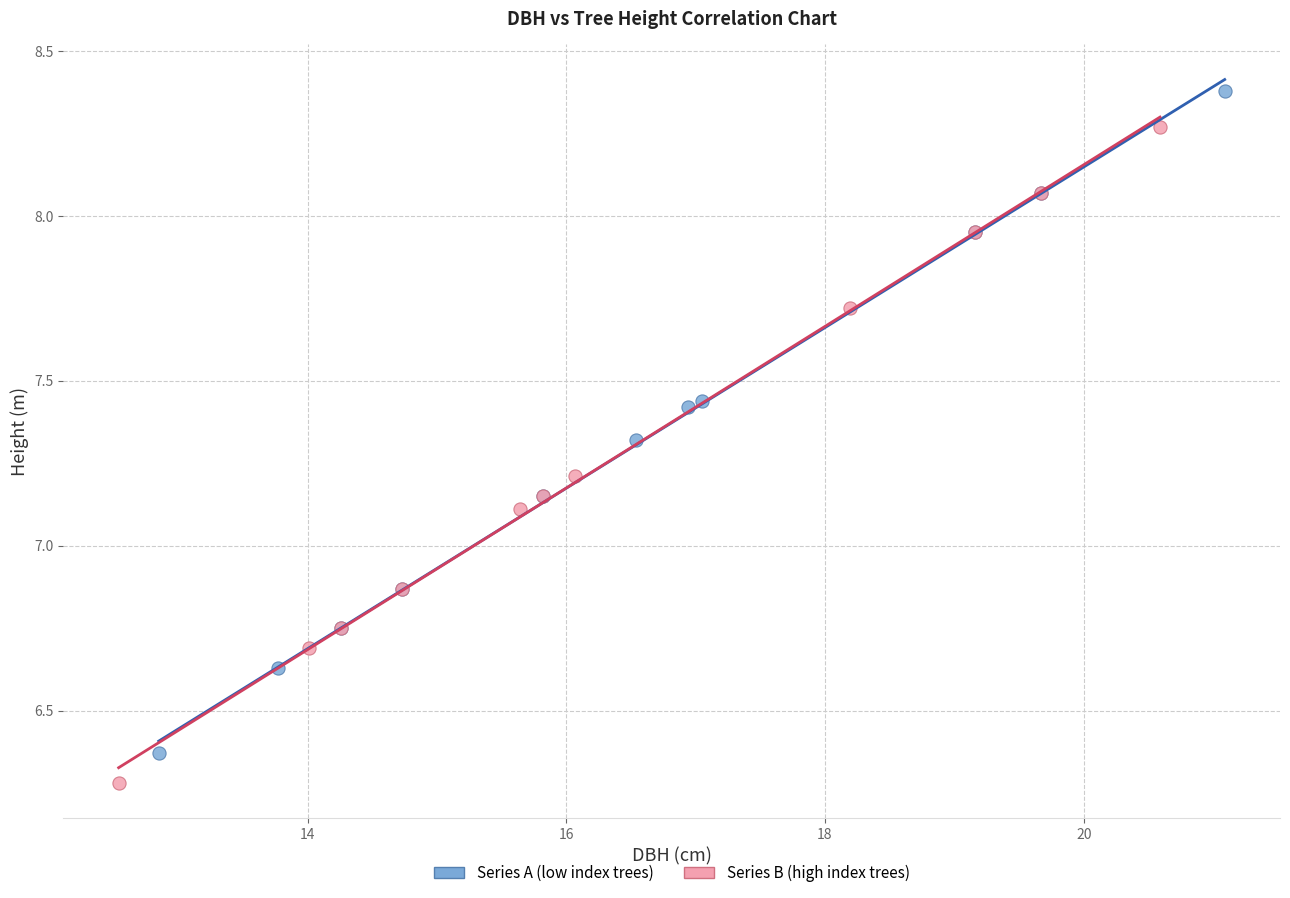

Which series reaches the maximum Y coordinate?

Series A (low index trees)